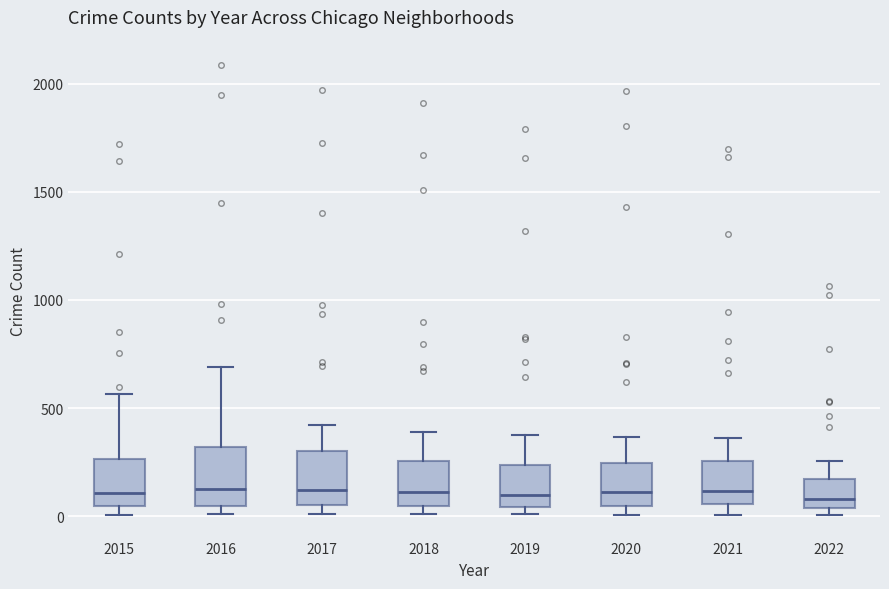

Reading left to right, transcribe this box plot: for each box, give where its median line is, the range the box spans, and where its two whiskers end, as read against the y-axis. The values are not printed on the chart, so give them approximately, as read against the axis.

2015: median 100, box 50 to 250, whiskers 0 to 550
2016: median 150, box 50 to 300, whiskers 0 to 700
2017: median 100, box 50 to 300, whiskers 0 to 400
2018: median 100, box 50 to 250, whiskers 0 to 400
2019: median 100, box 50 to 250, whiskers 0 to 400
2020: median 100, box 50 to 250, whiskers 0 to 350
2021: median 100, box 50 to 250, whiskers 0 to 350
2022: median 100, box 50 to 150, whiskers 0 to 250